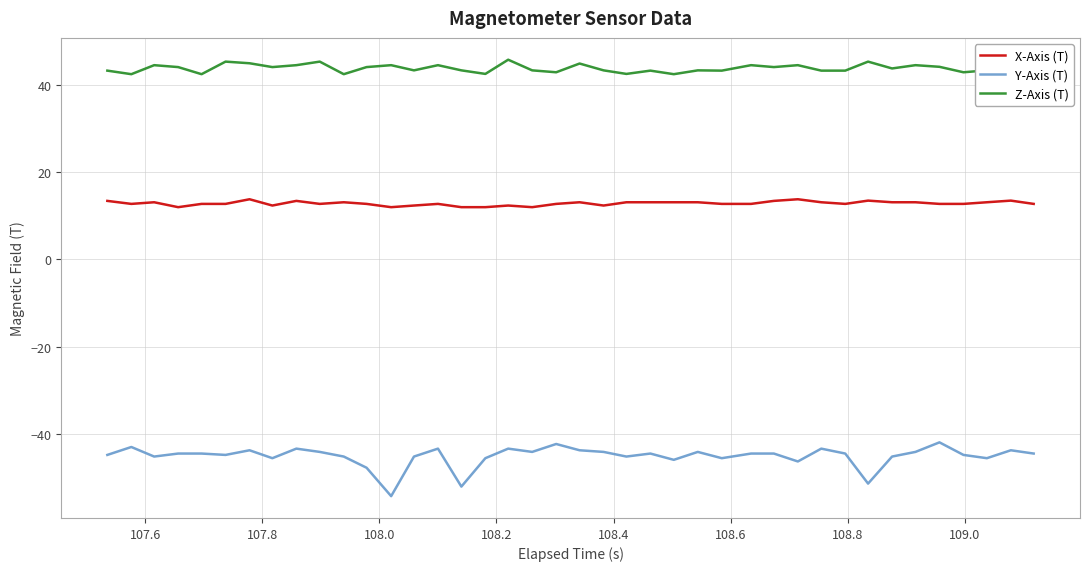

What is the minimum value for Z-Axis (T)?

42.4